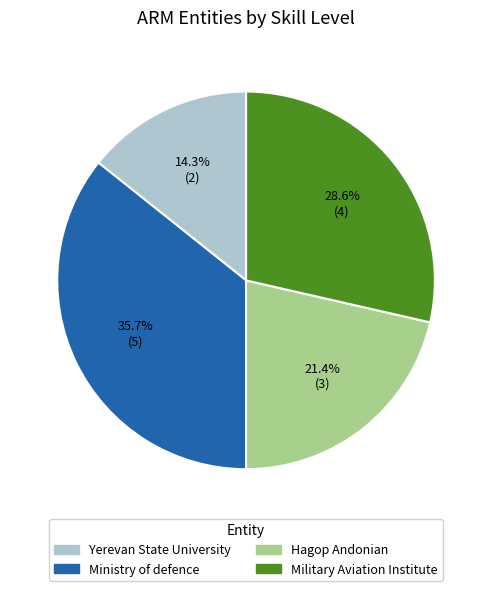

Which has a higher value, Ministry of defence or Hagop Andonian?

Ministry of defence